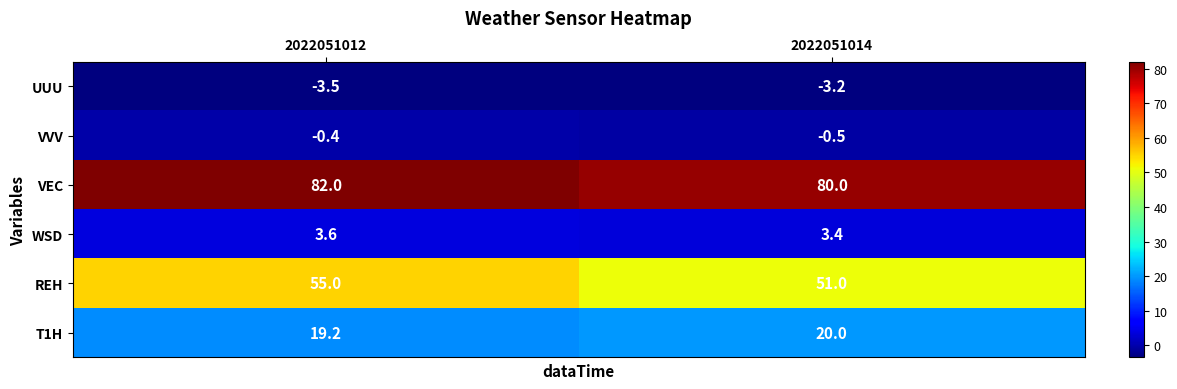

Where is UUU nearest to the value -3?

2022051014